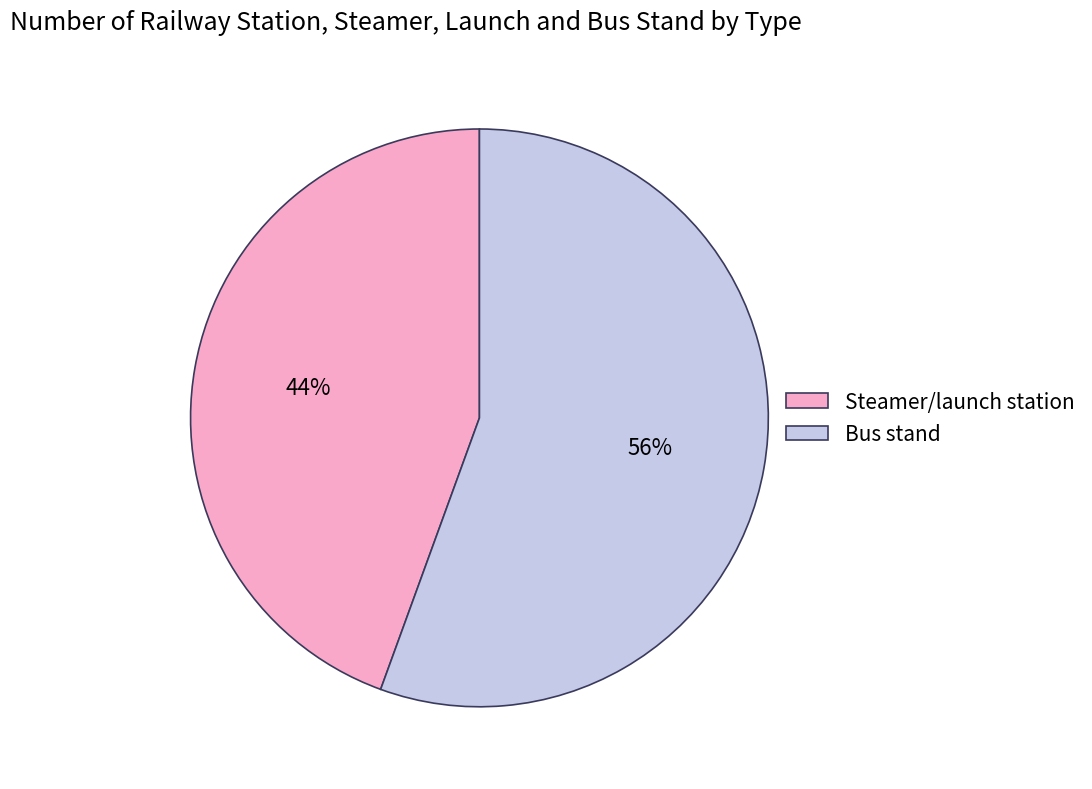

Approximately how many times larger is the value at Steamer/launch station compared to Bus stand?

0.8